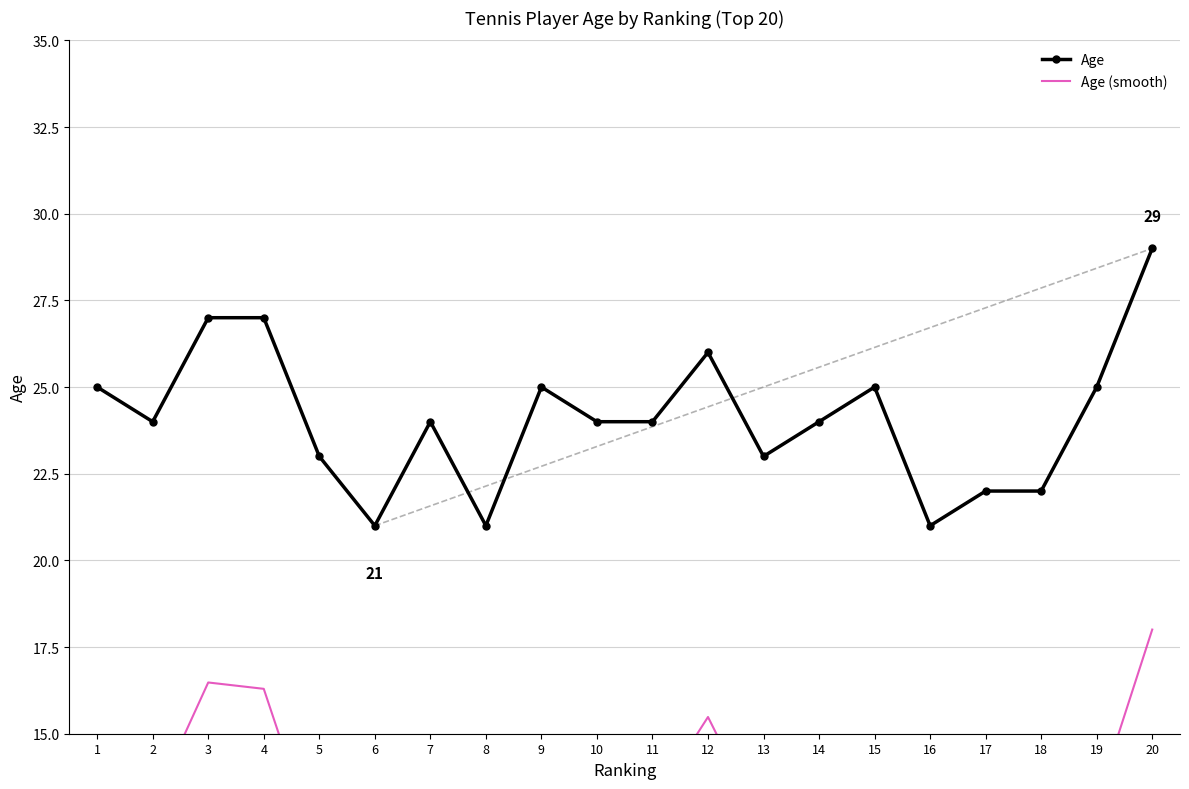

Which label corresponds to the smallest value in the chart?

8